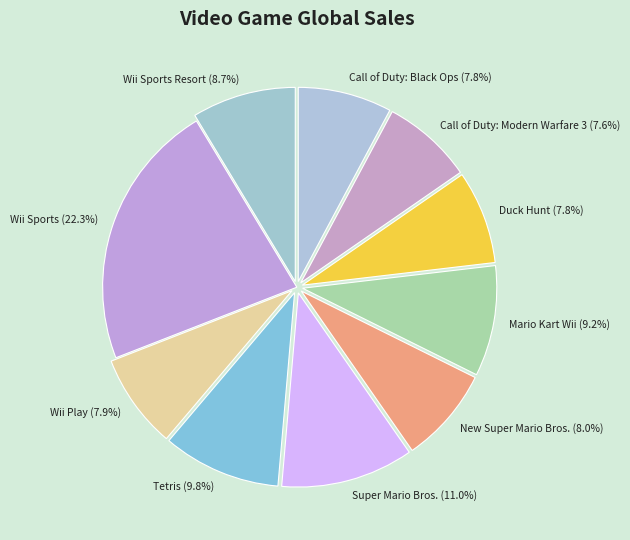

How many slices are in this pie chart?

10